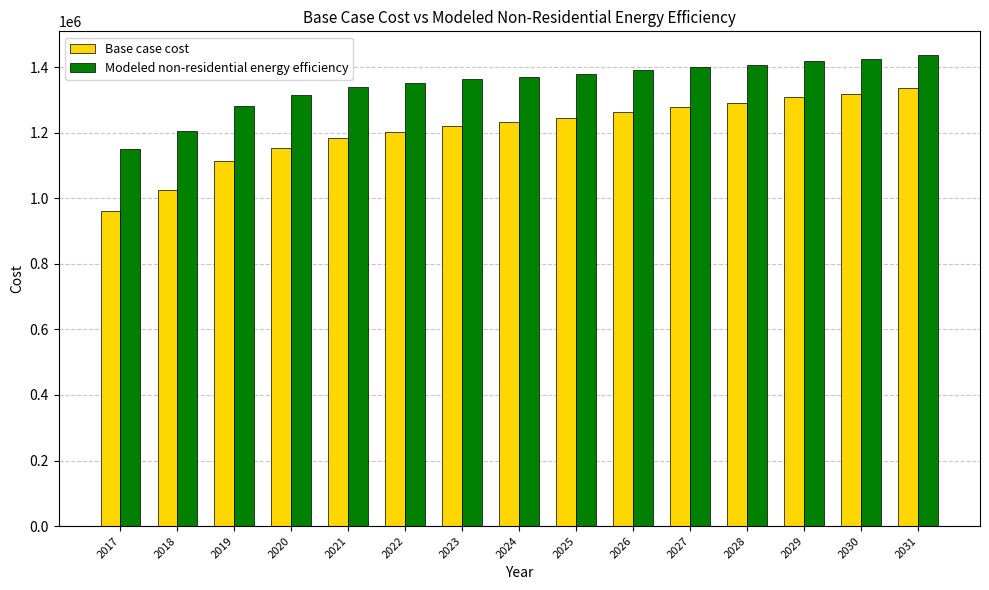

At which category does the chart reach its peak across all series?

2031